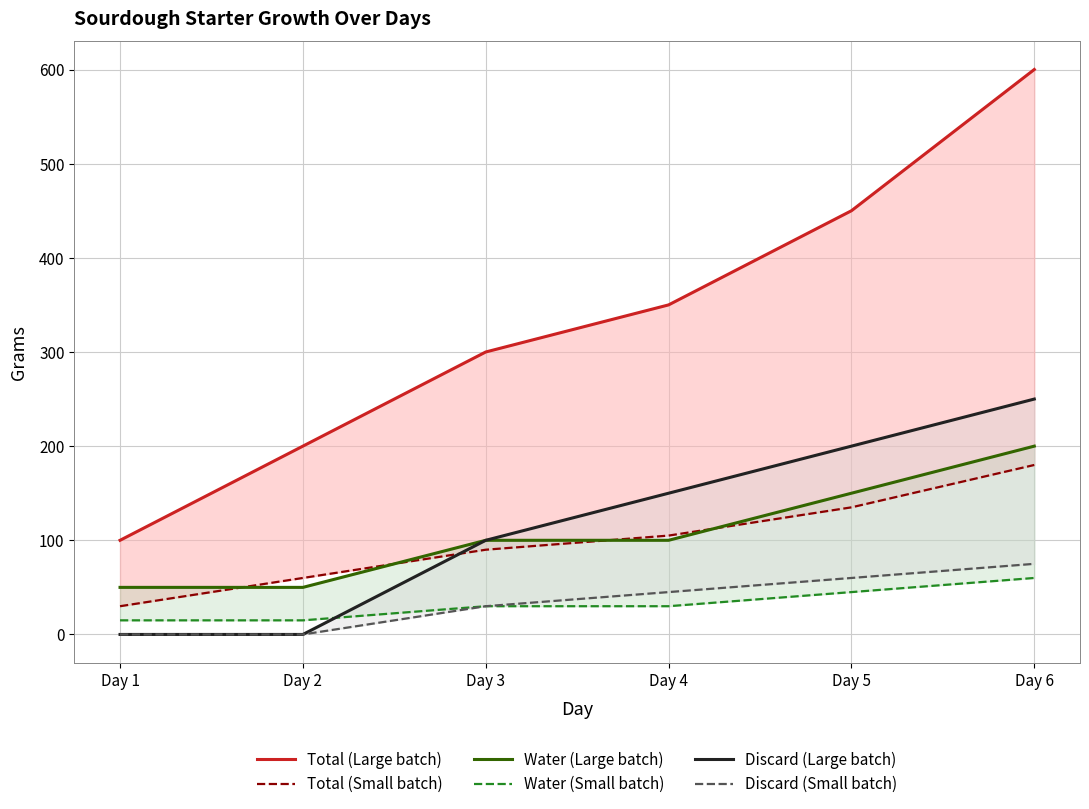

How many data points in Water (Small batch) are less than 30?

2